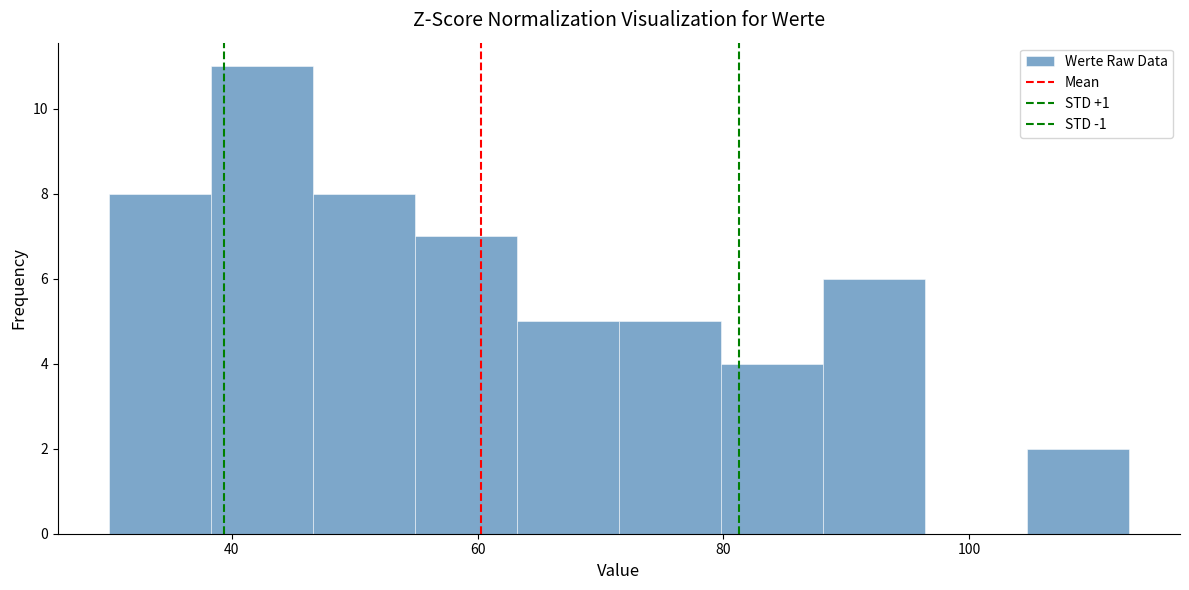

Reading left to right, list every bar in this chart as the range it spans on the x-axis followed by its height. Neither the bar edges nor the heights are printed on the chart, so give them approximately, as read against the axes.

30 to 38: 8
38 to 46: 11
46 to 54: 8
54 to 64: 7
64 to 72: 5
72 to 80: 5
80 to 88: 4
88 to 96: 6
96 to 104: 0
104 to 114: 2